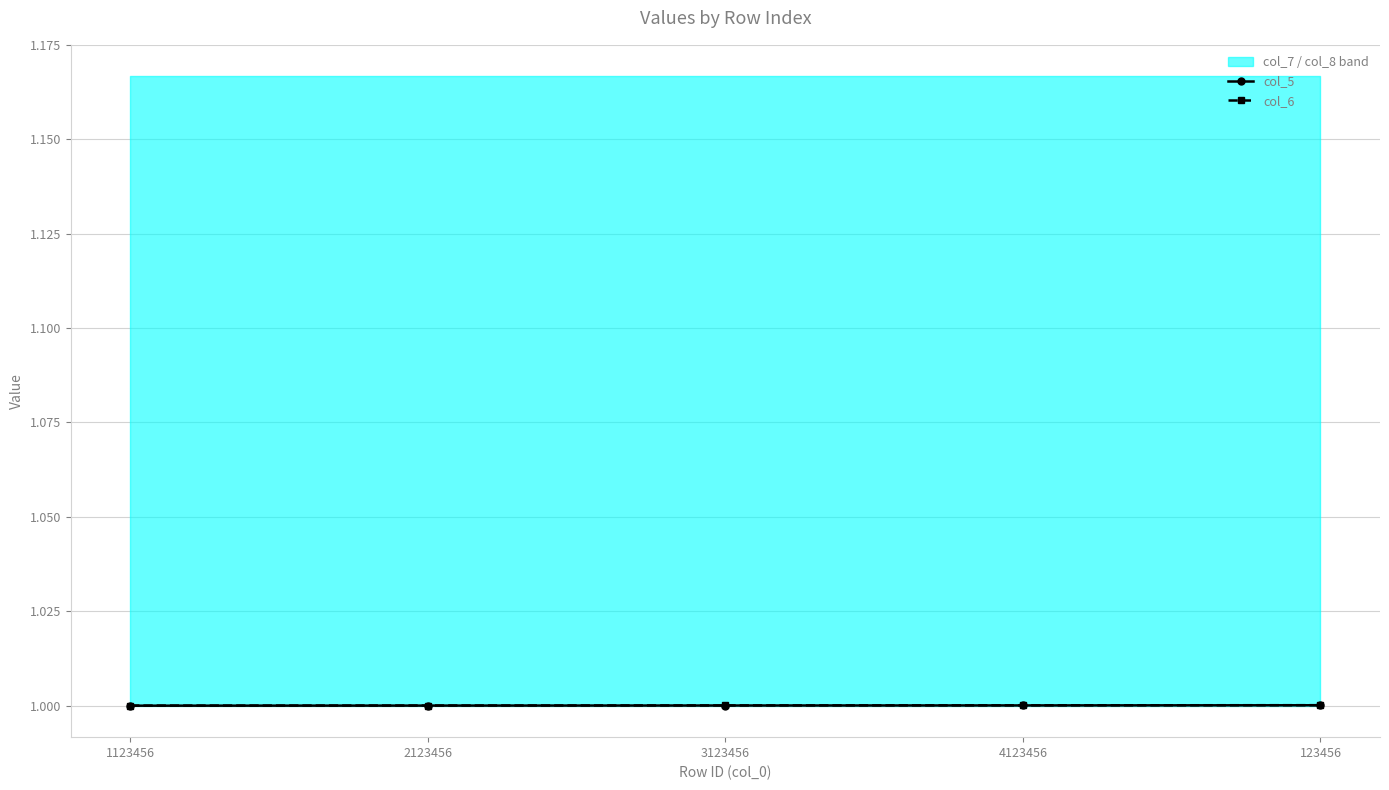

Between 3123456 and 123456, which series saw the biggest shift?

col_5